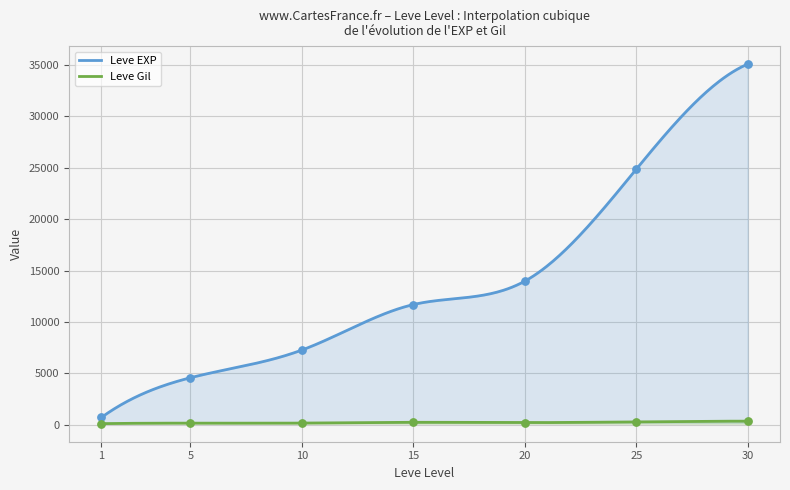

Which series has the largest Y range (max minus min)?

Leve EXP